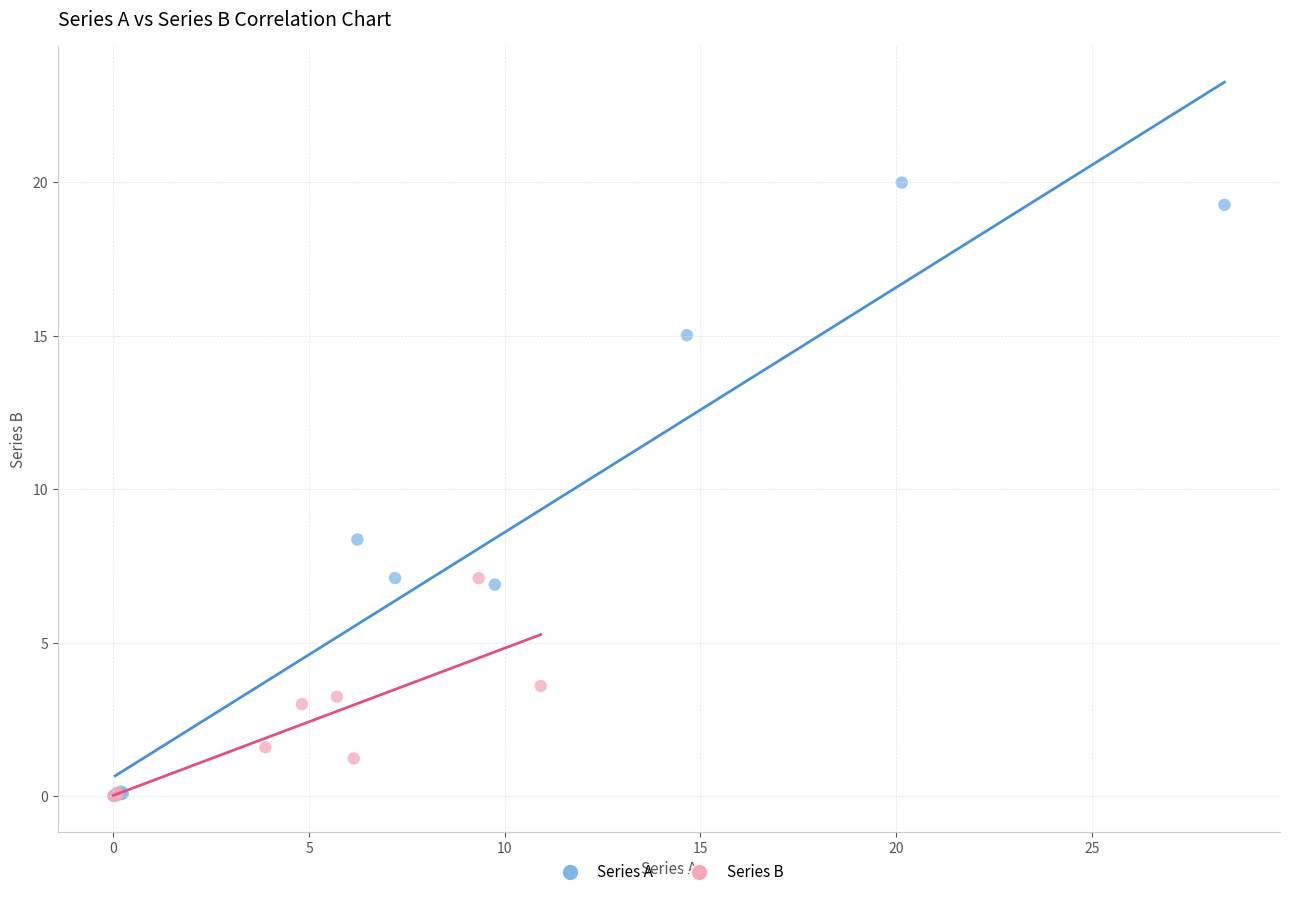

Which series has the largest Y range (max minus min)?

Series A